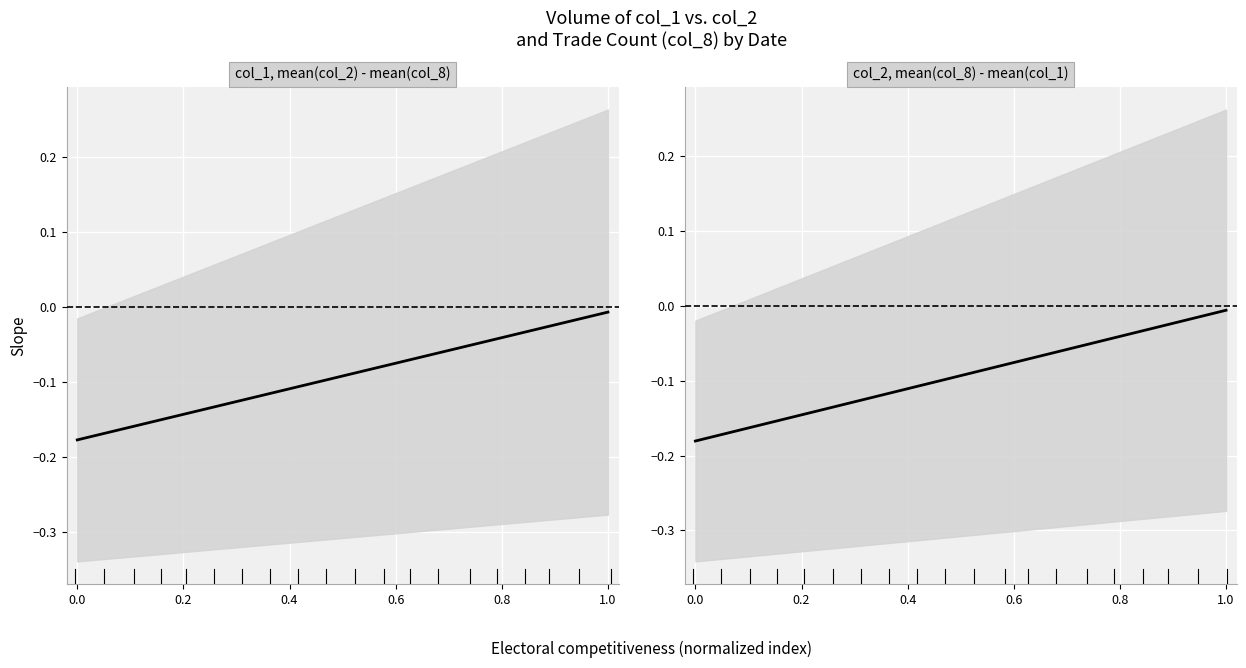

What is the sum of all col_1, mean(col_2) - mean(col_8) values?

-1.9